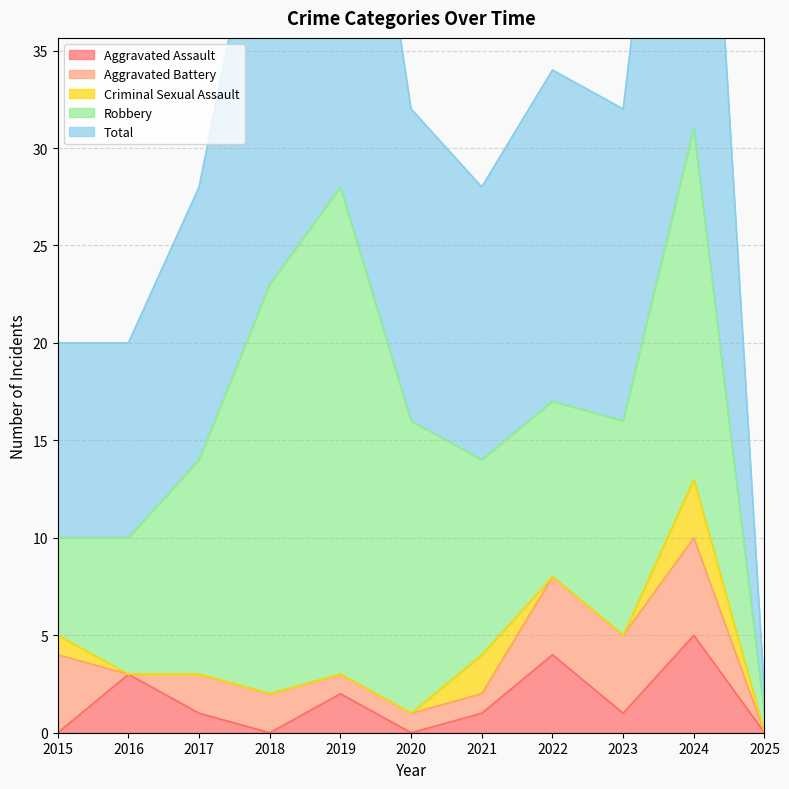

In Total, how many points are higher than both neighbors (excluding endpoints)?

3